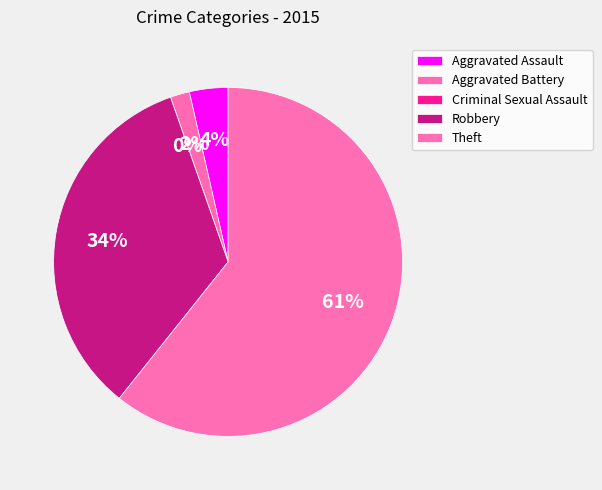

The Theft slice represents 61% of the pie. True or false?

True